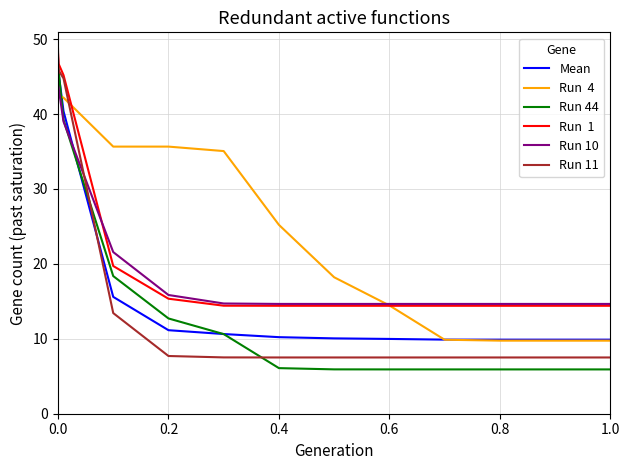

What is the maximum value shown in the chart?

48.8